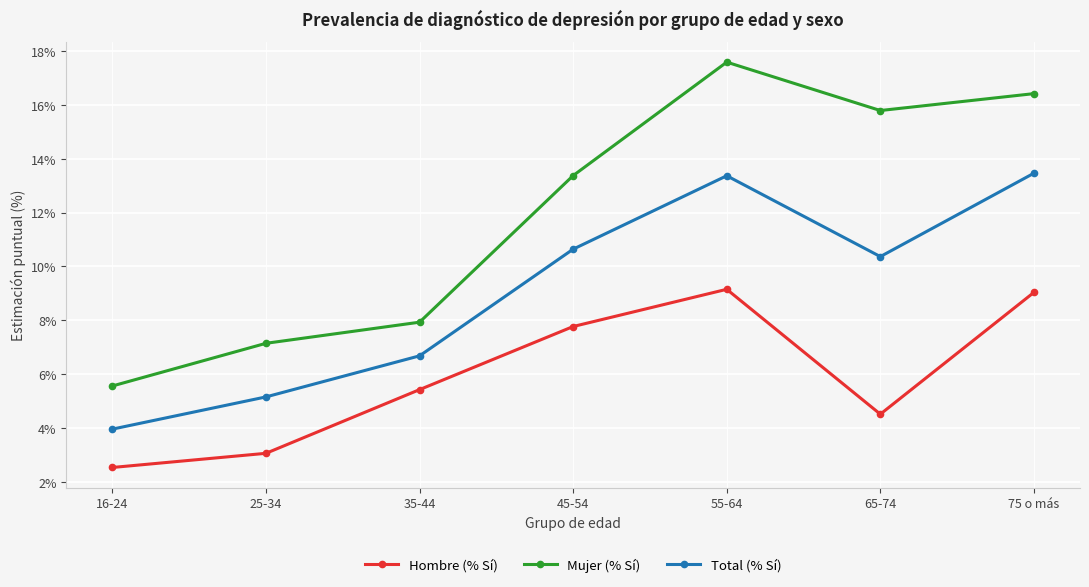

At which category does Total (% Sí) reach its first local peak?

55-64